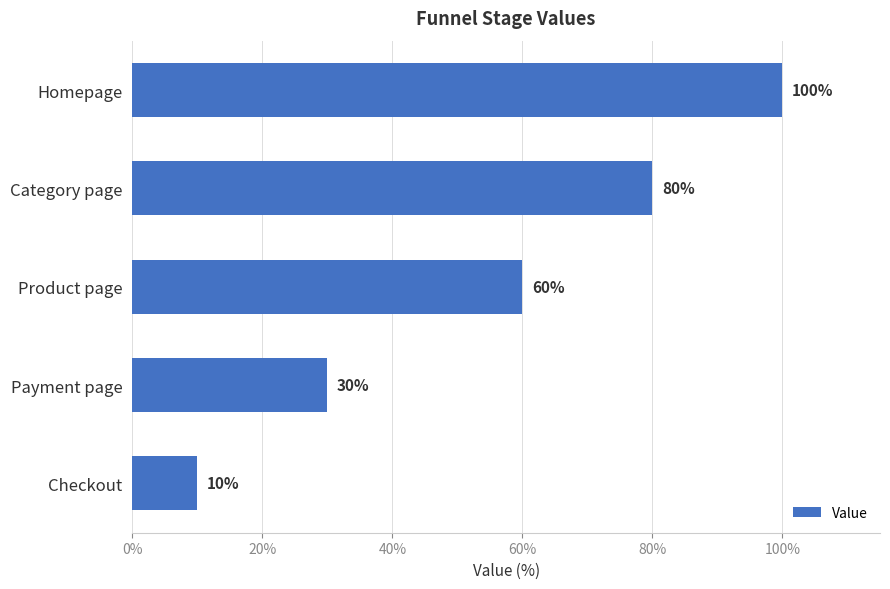

What is the label of the 4th bar from the bottom?

Category page